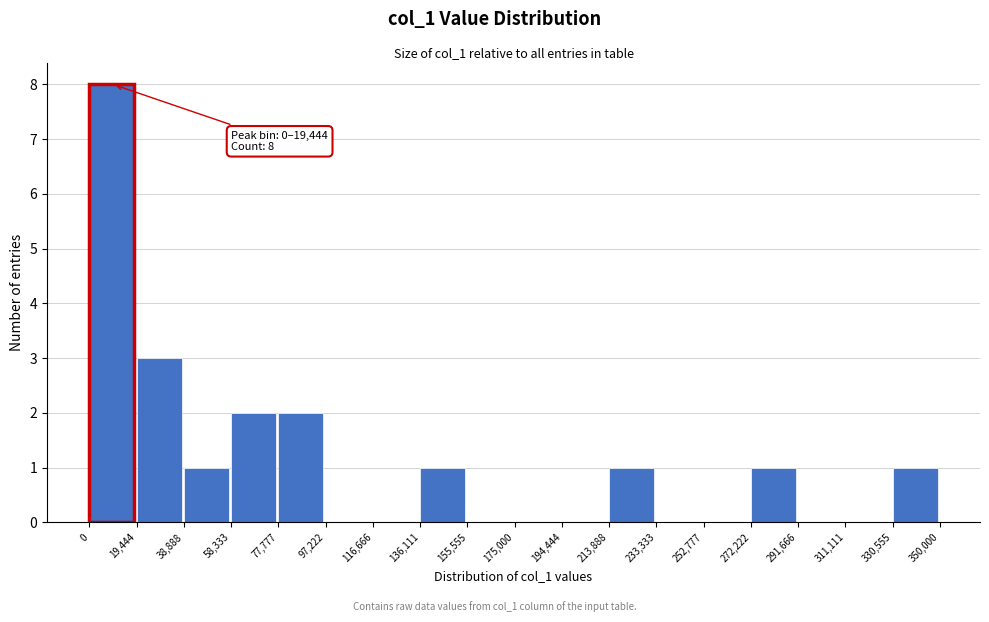

Over which range of the x-axis is the bar tallest?

0 to 19,444